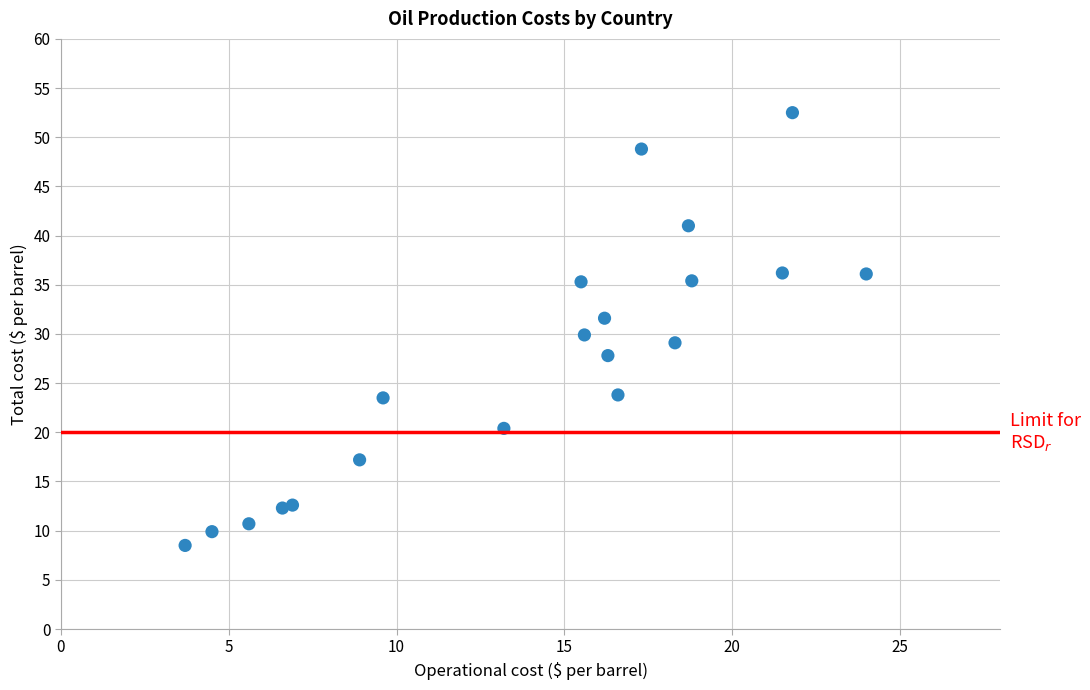

What is the range of X values (max minus min)?

20.3